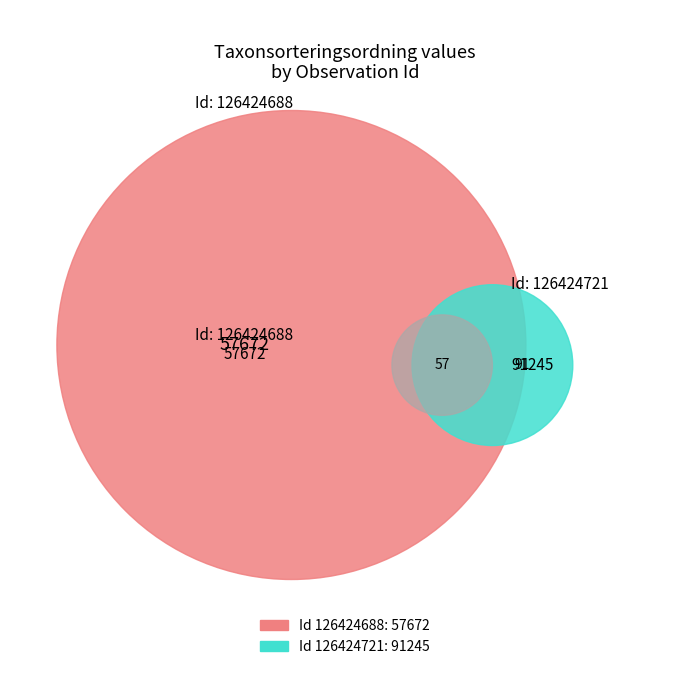

To the nearest percent, what is the combined percentage of 126424688 and 126424721?

100%